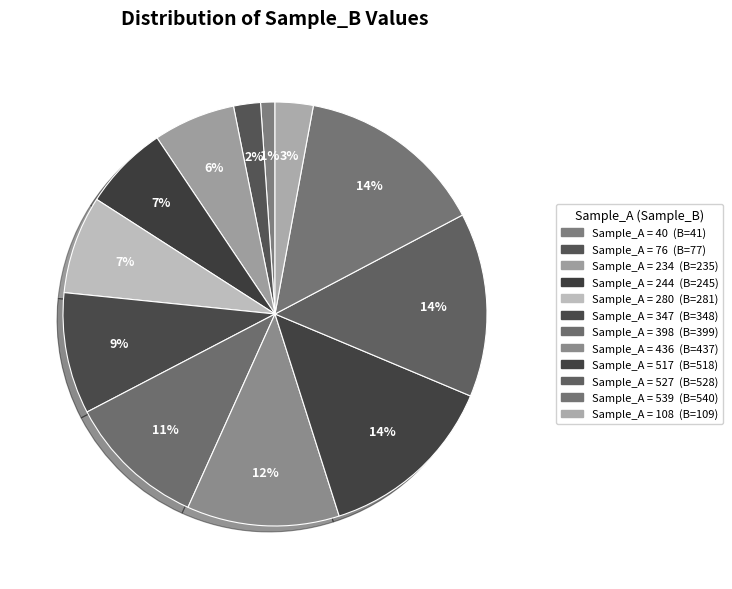

How many segments does this pie chart have?

12